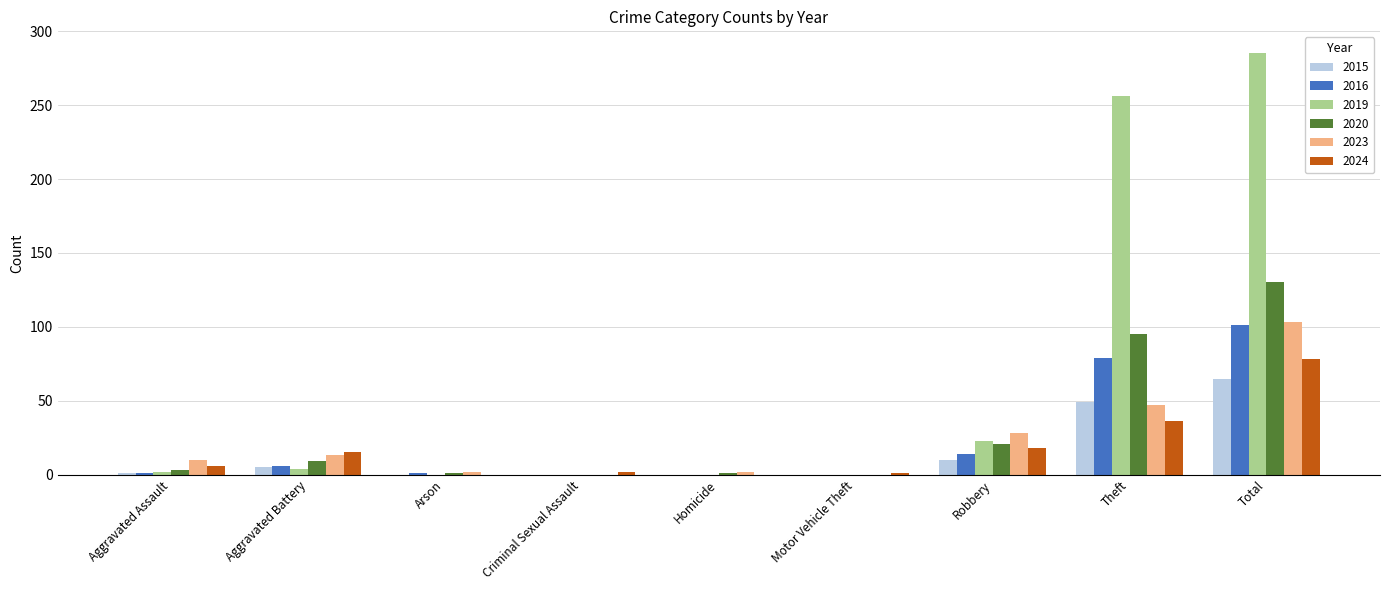

Is the value of 2015 at Arson greater than the value of 2019 at Aggravated Battery?

No